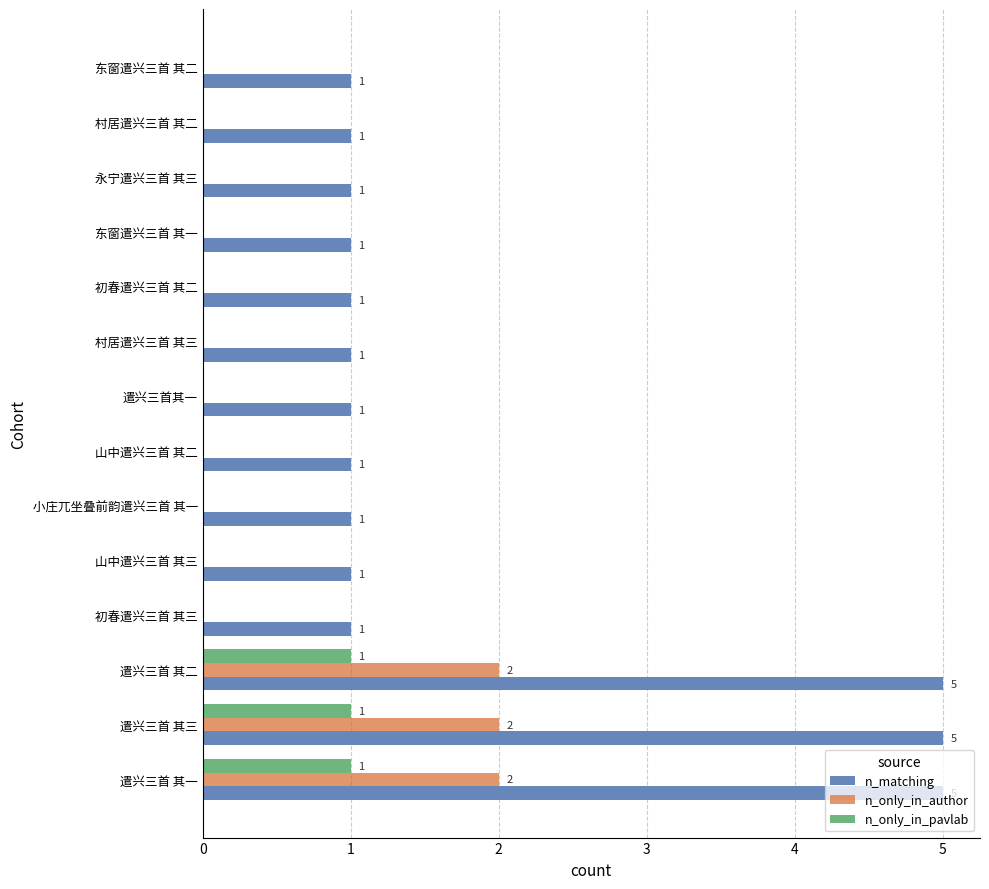

Between 遣兴三首 其二 and 山中遣兴三首 其二, which series saw the biggest shift?

n_matching